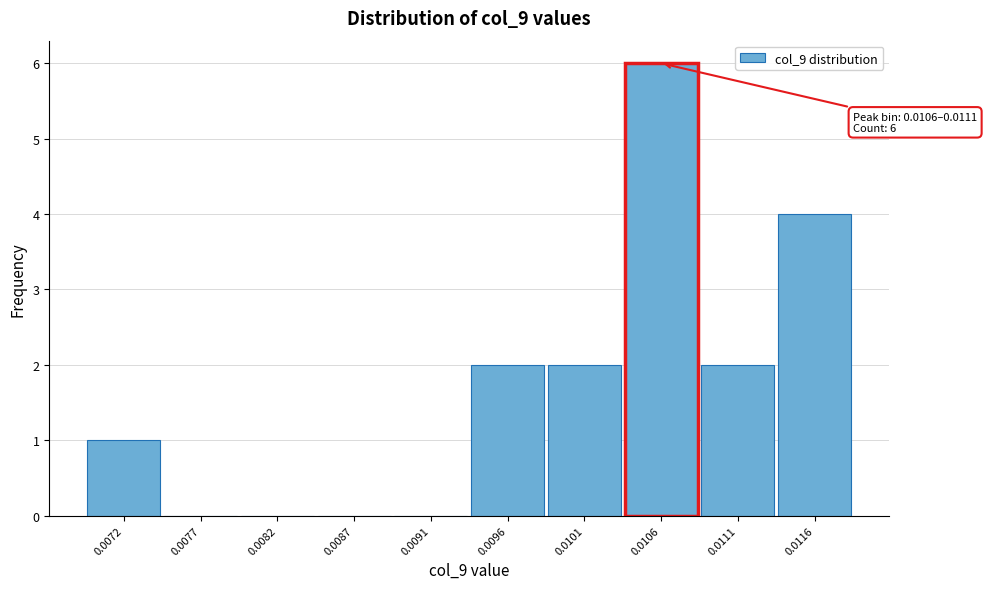

Reading left to right, transcribe all the data shown in this chart.

0.0072=1	0.0077=0	0.0082=0	0.0087=0	0.0091=0	0.0096=2	0.0101=2	0.0106=6	0.0111=2	0.0116=4